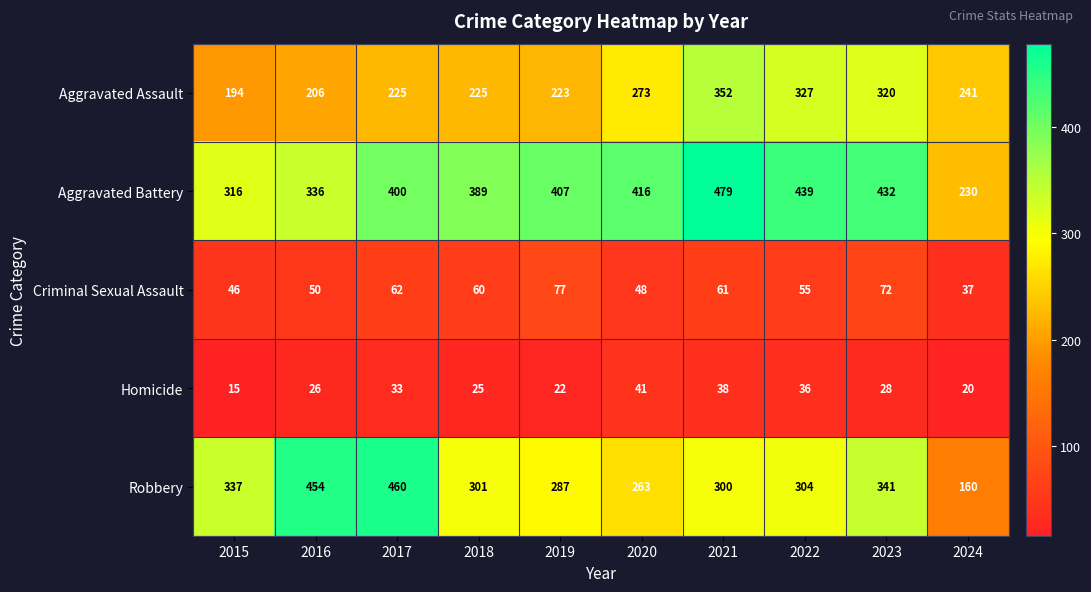

Rank the series at 2020 from highest to lowest value.

Aggravated Battery, Aggravated Assault, Robbery, Criminal Sexual Assault, Homicide